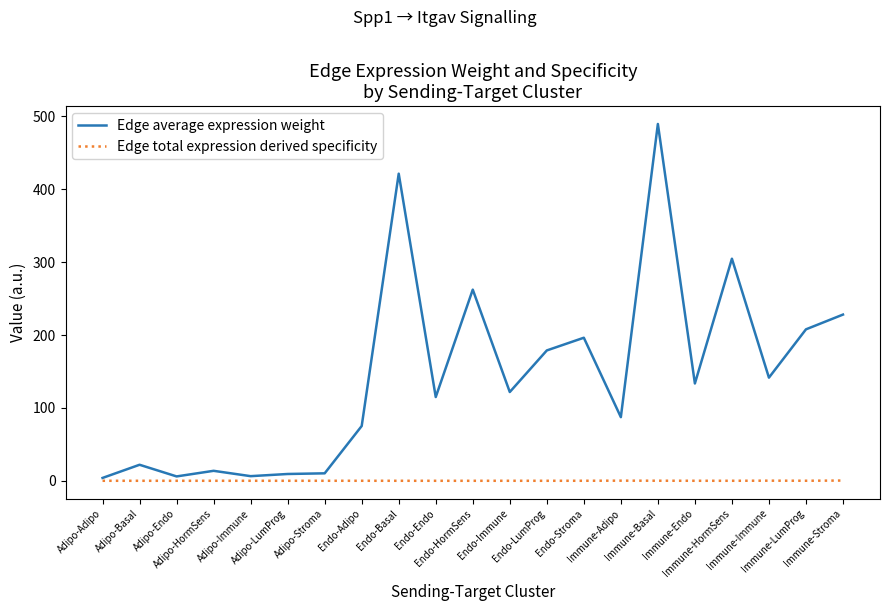

Which series has the largest total across all categories?

Edge average expression weight